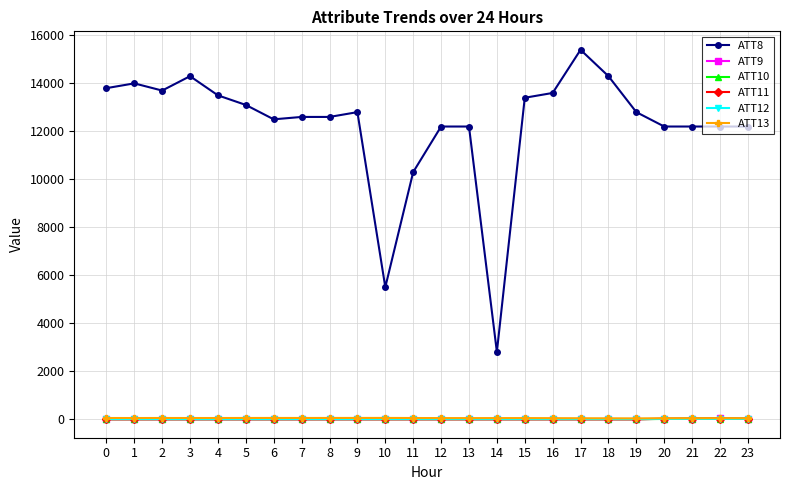

At how many categories does at least one series exceed 13303?

9